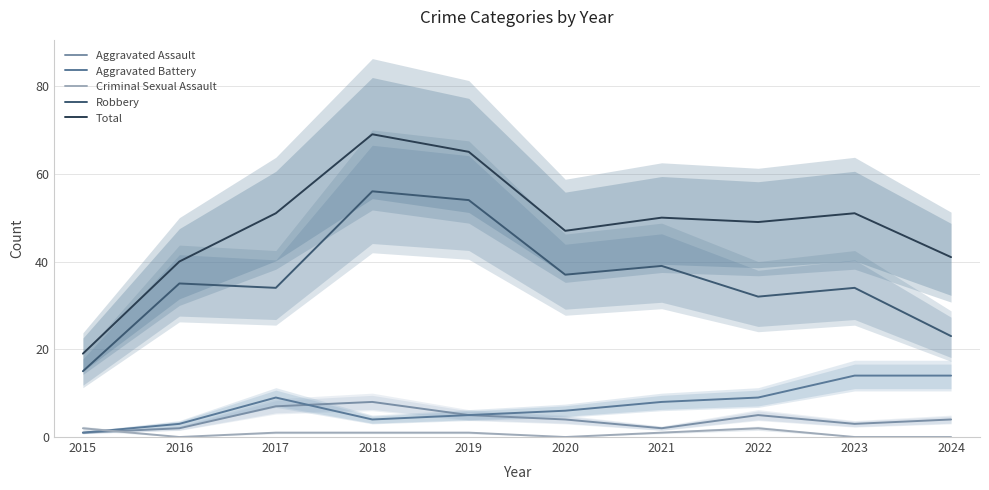

What is the difference between the highest and lowest values at 2016?

40